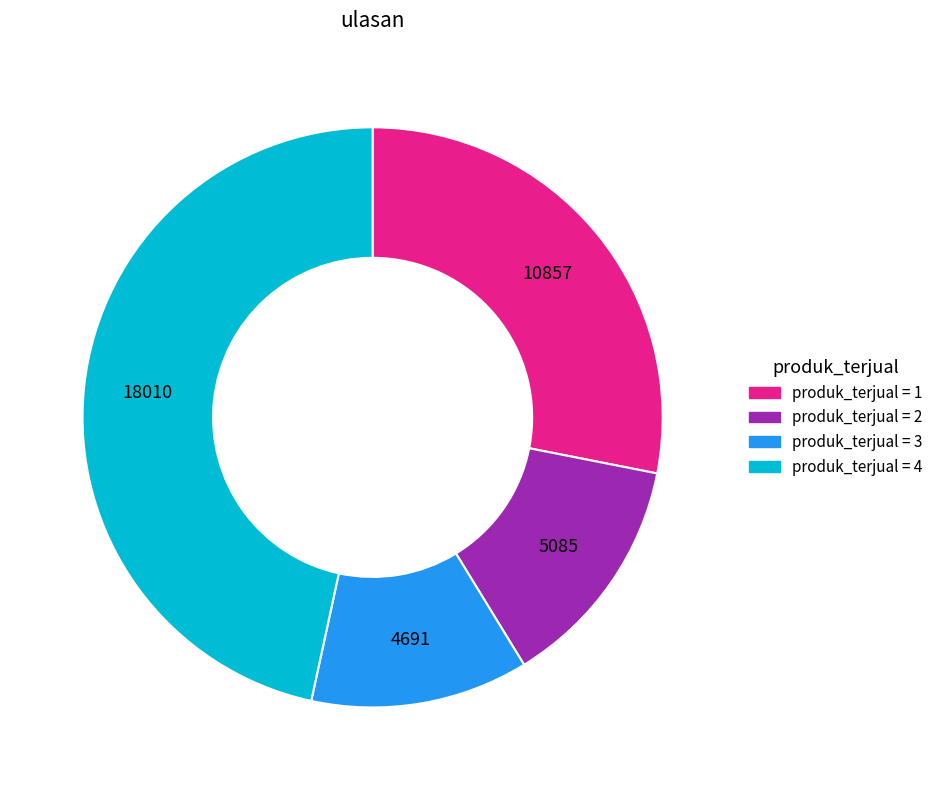

Does any single category account for the majority?

No